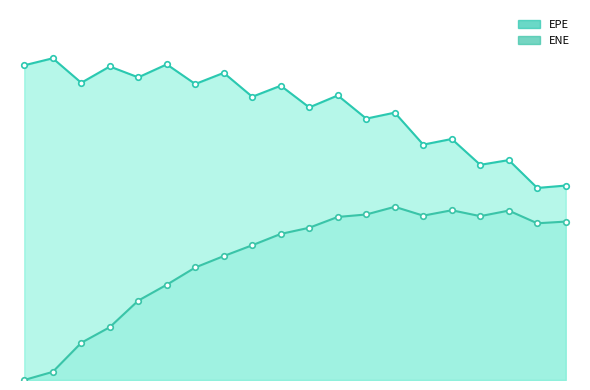

At which label does ENE reach its peak?

13